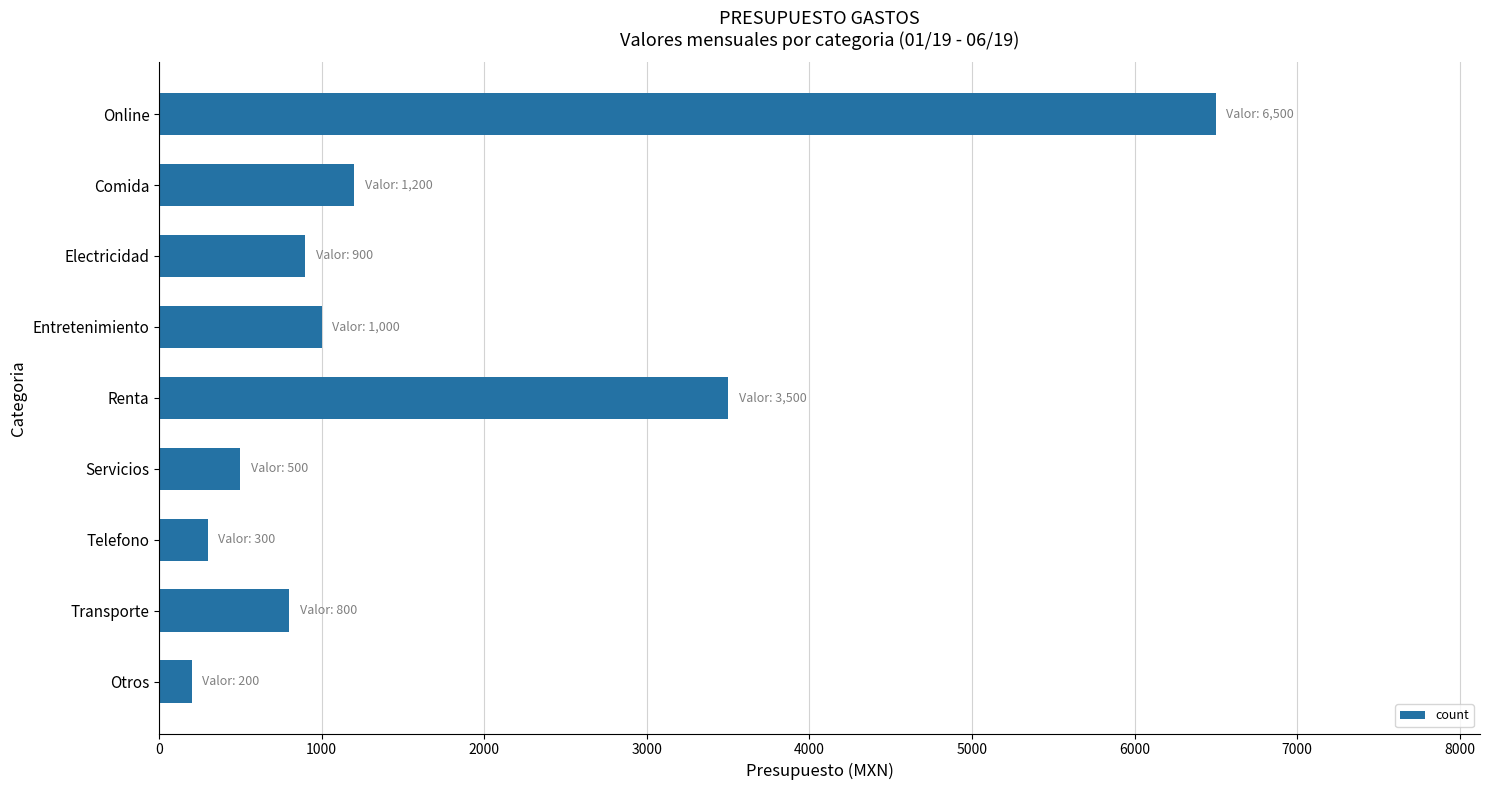

What is the maximum value shown in the chart?

6500